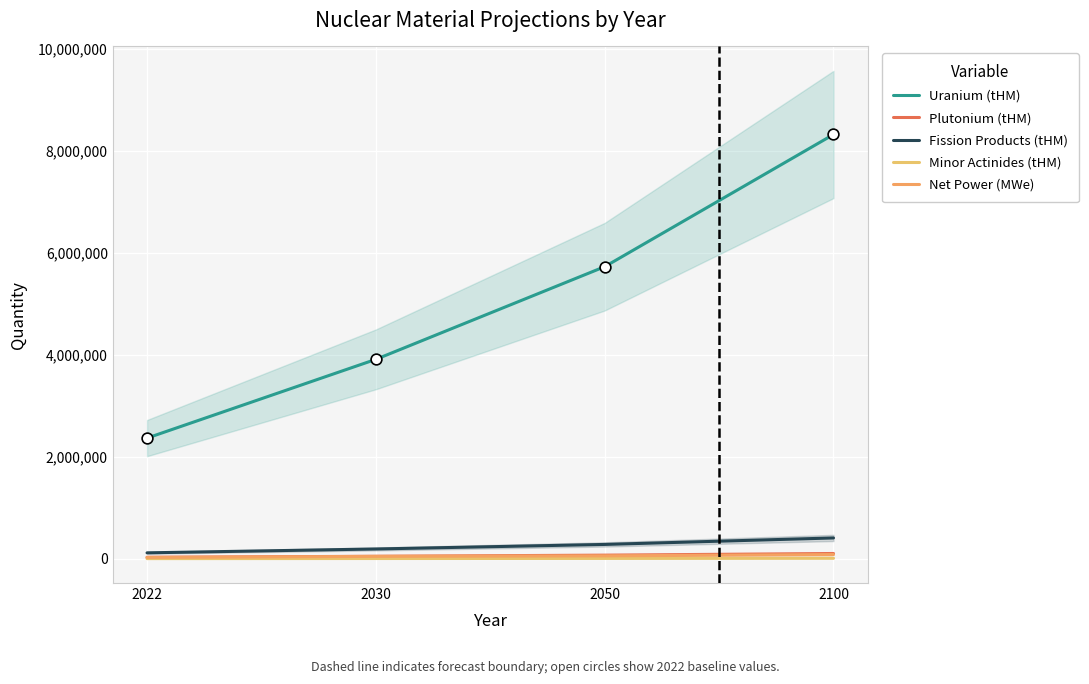

Which series has the largest Y range (max minus min)?

Uranium (tHM)